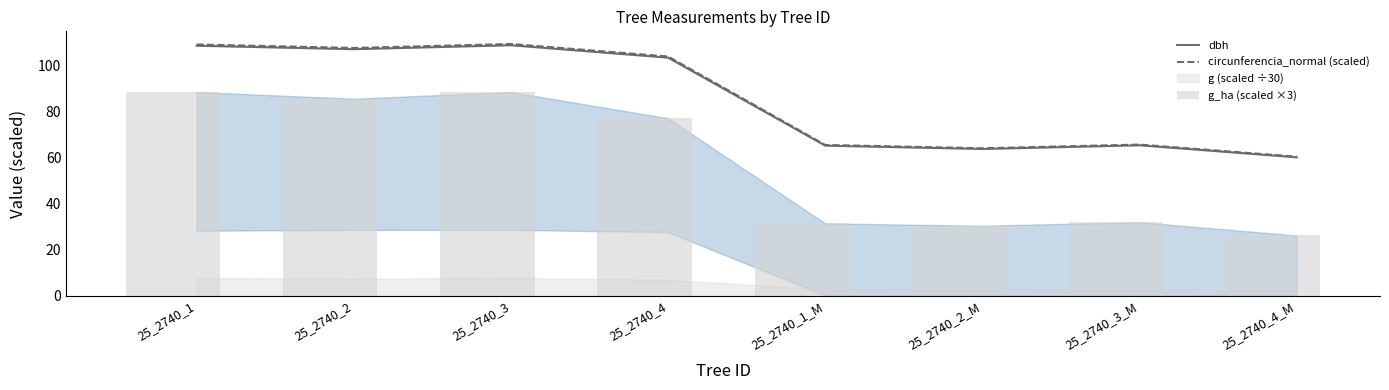

What is the difference between the highest and lowest values at 25_2740_3?

20.9